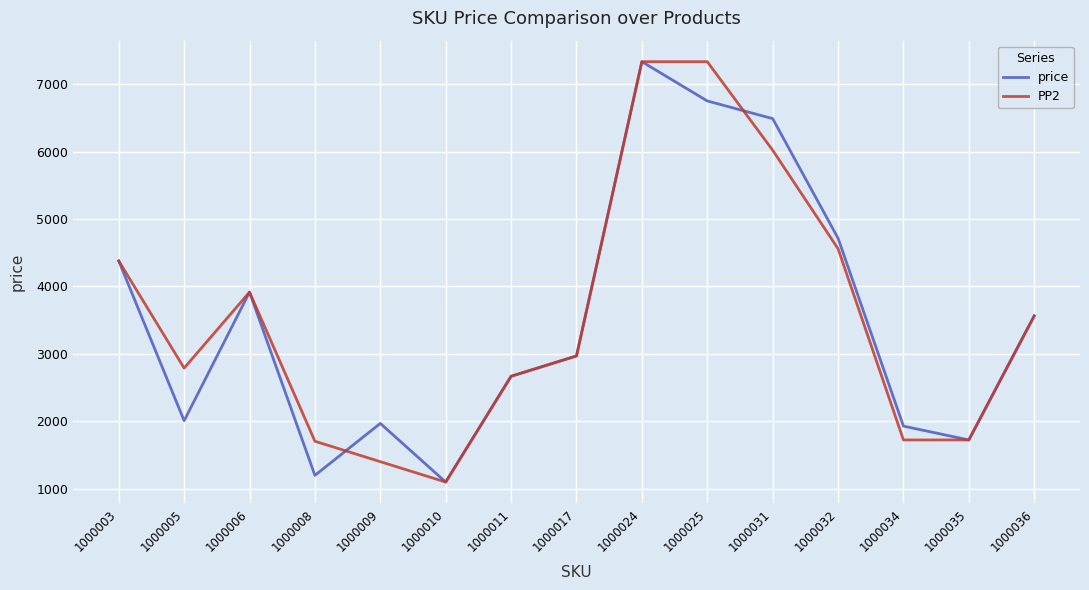

Does the chart display data point markers on the line(s)?

No